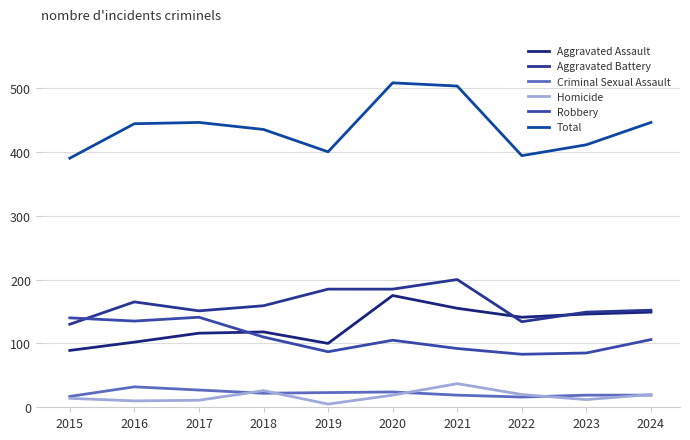

How many lines are shown in the chart?

6